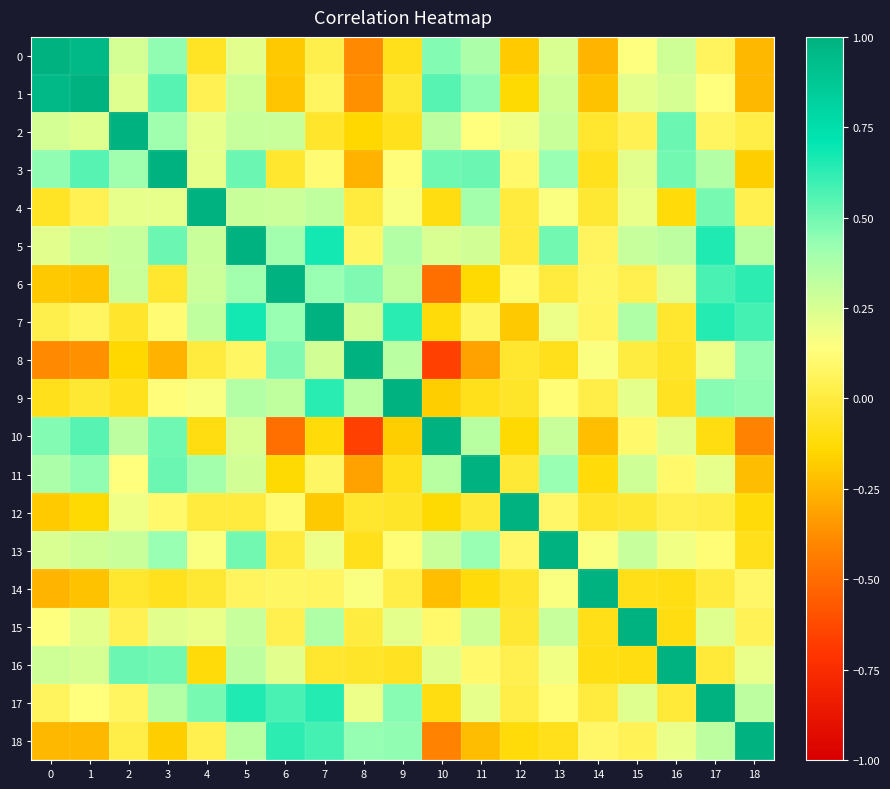

Which series has the widest spread of values?

8